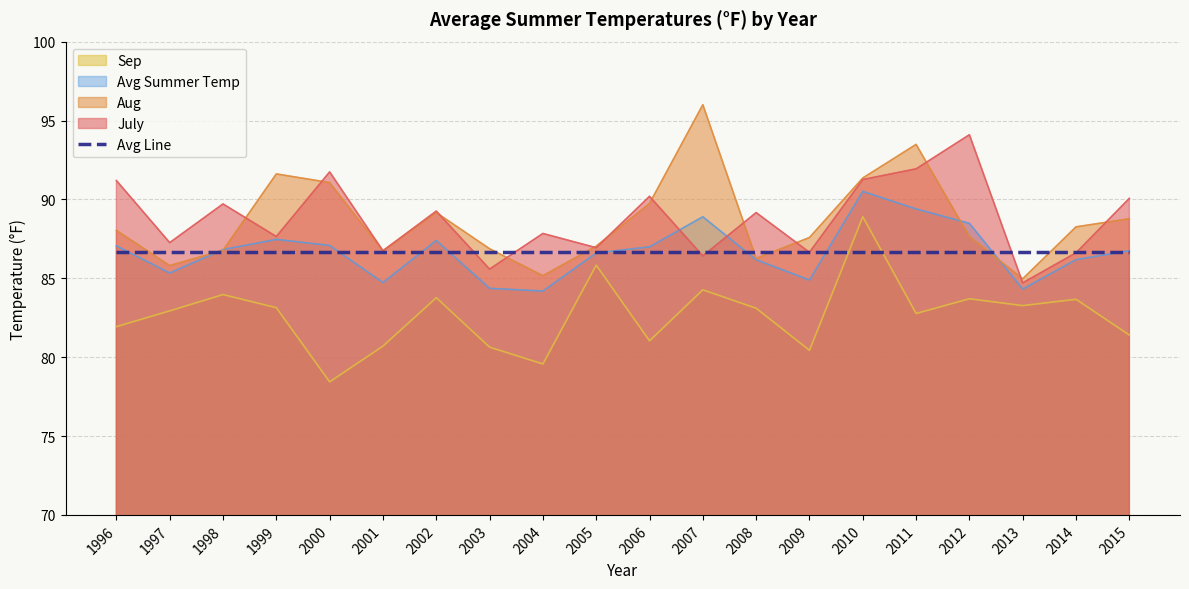

How many intersections are there between Avg Summer Temp and July?

2